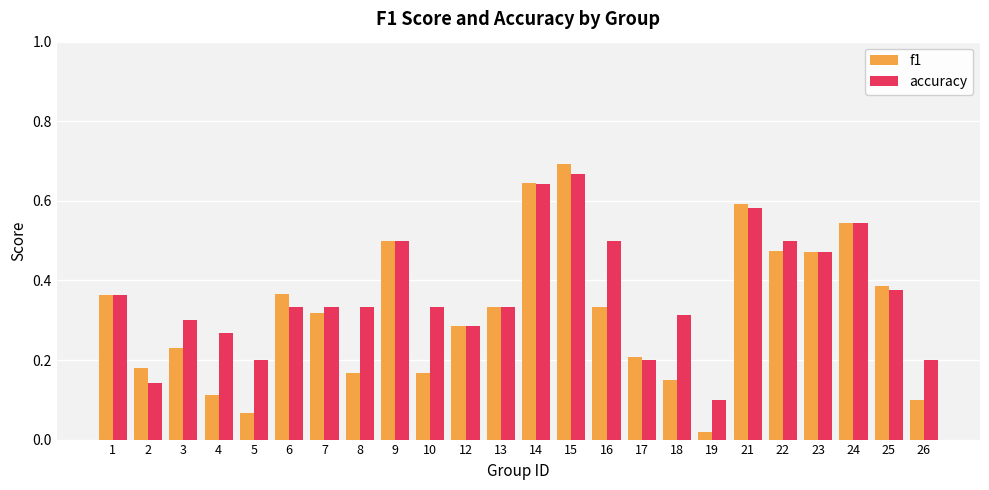

At how many categories does at least one series exceed 0?

24